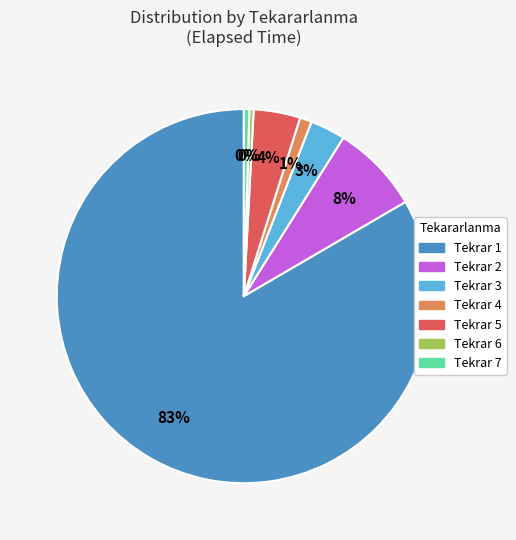

To the nearest percent, what is the average slice percentage?

14%